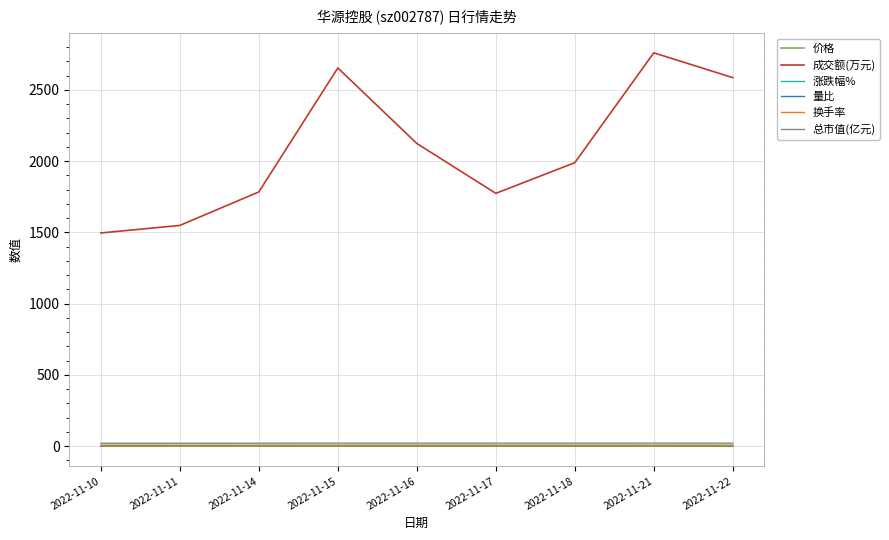

What is the total value across all series at 2022-11-10?

1524.0